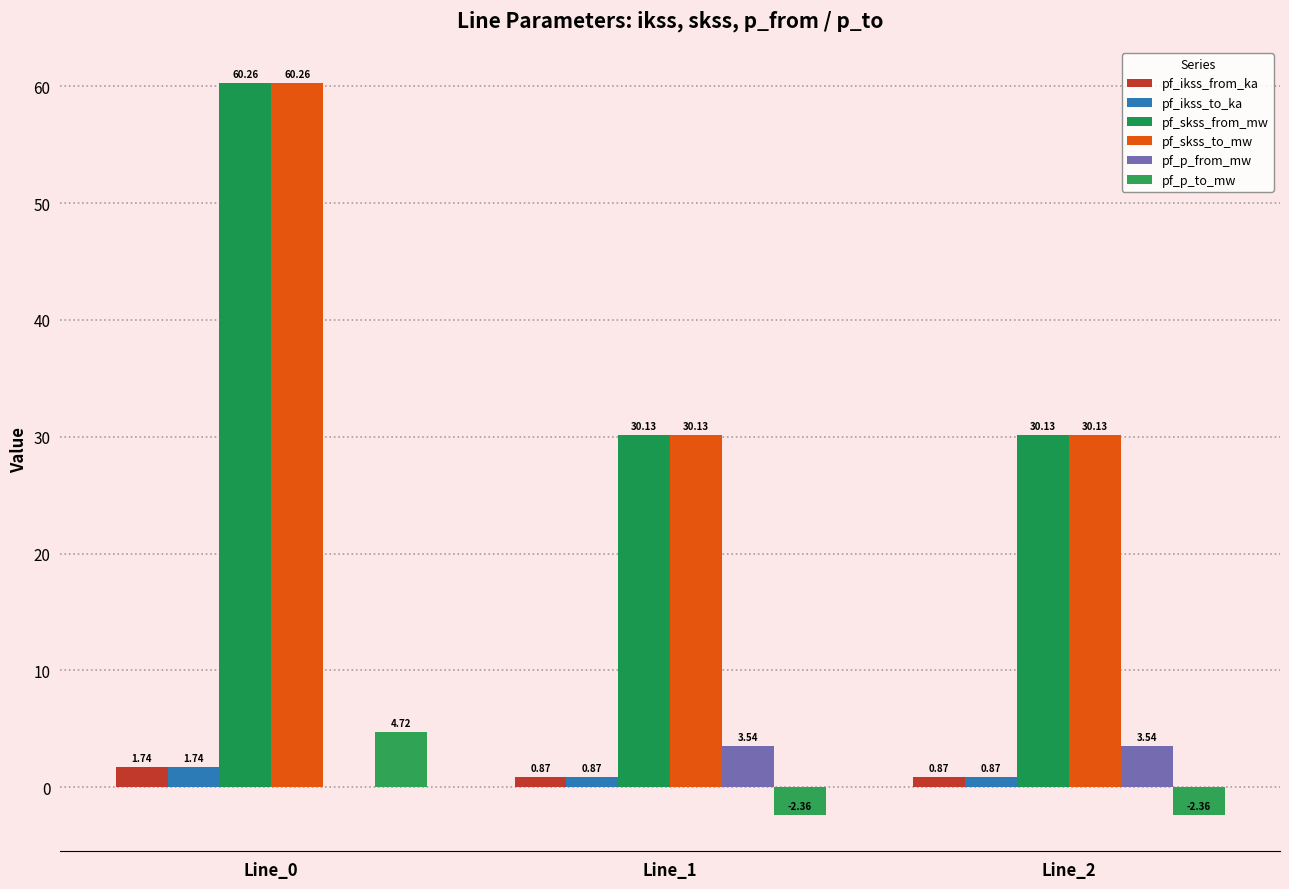

How many data points does each series have?

3